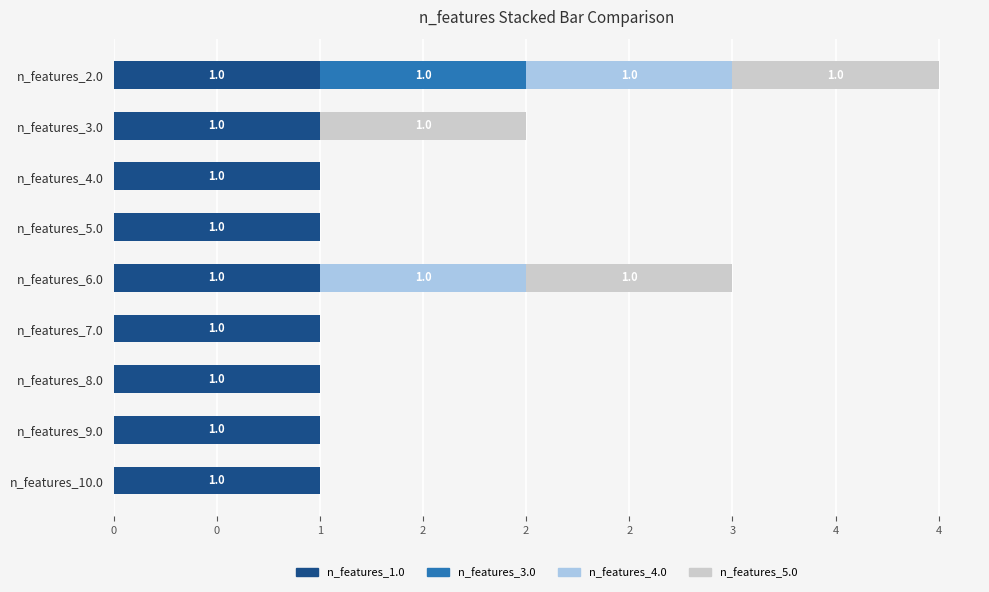

What are all the series names shown in the legend?

n_features_1.0, n_features_3.0, n_features_4.0, n_features_5.0